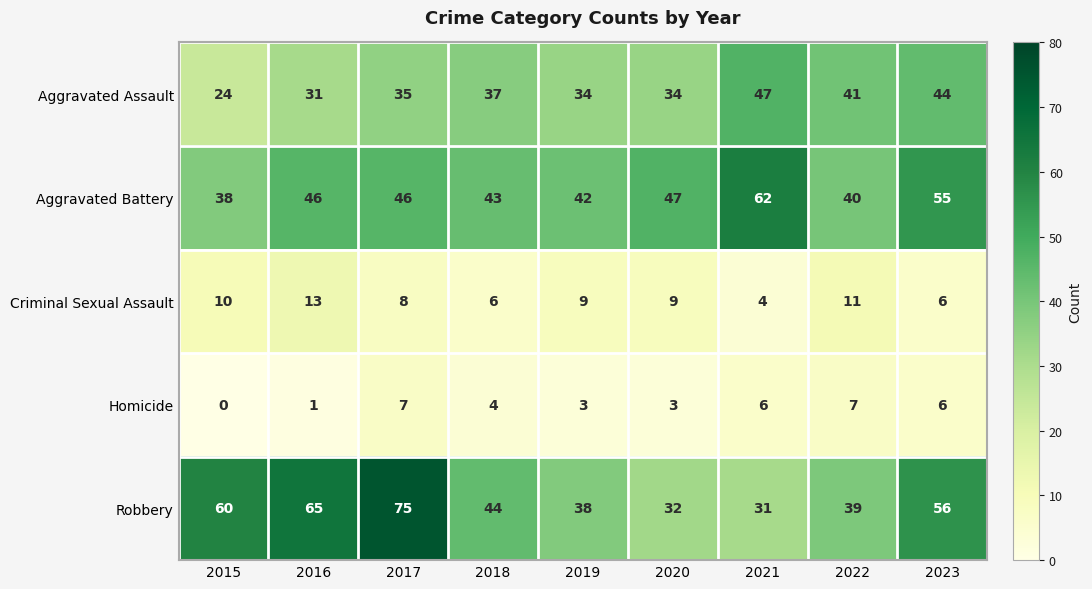

Rank the series by their maximum value, from highest to lowest.

Robbery, Aggravated Battery, Aggravated Assault, Criminal Sexual Assault, Homicide